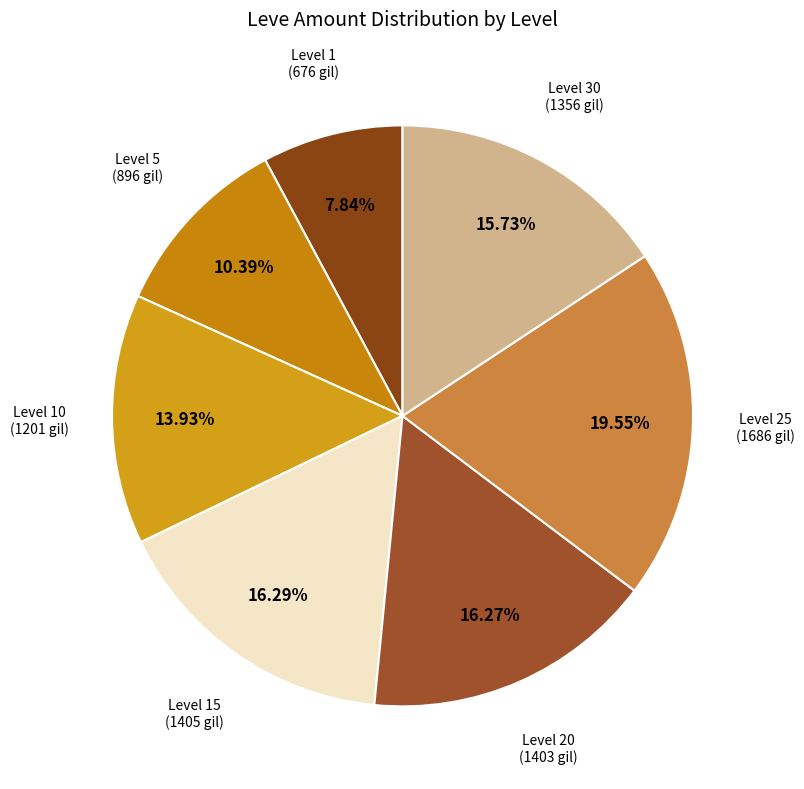

Which category has the smallest portion of the pie?

Level 1